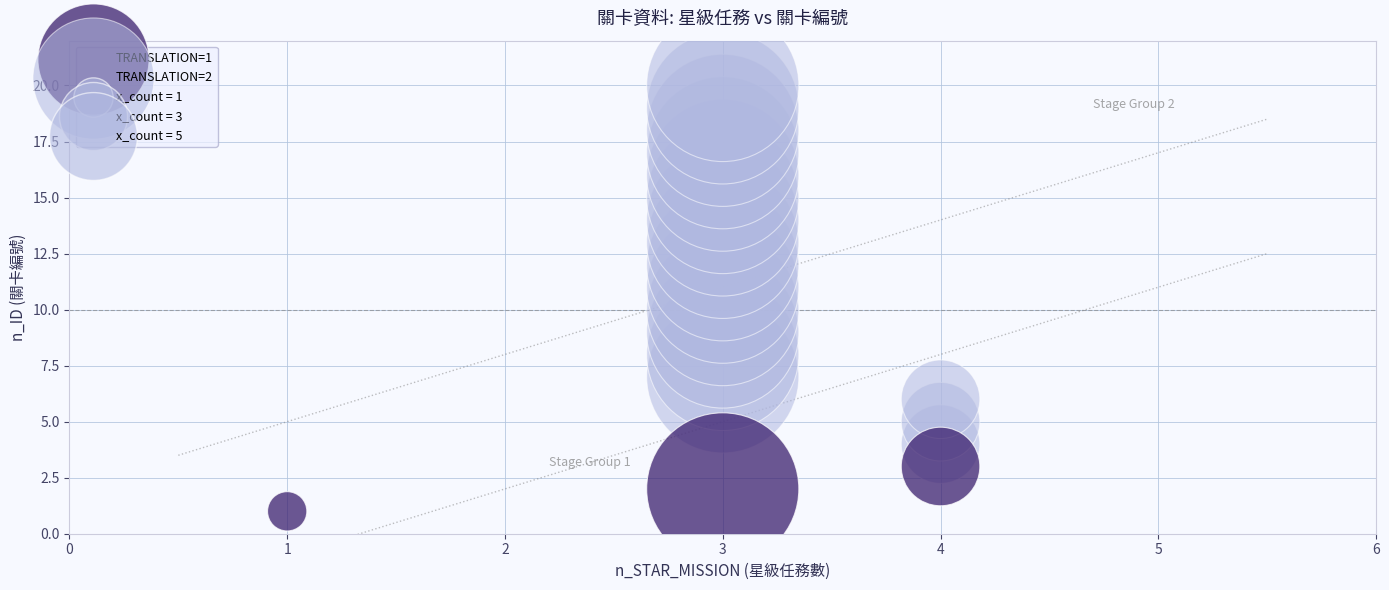

Which series has the widest spread of Y values?

TRANSLATION=2